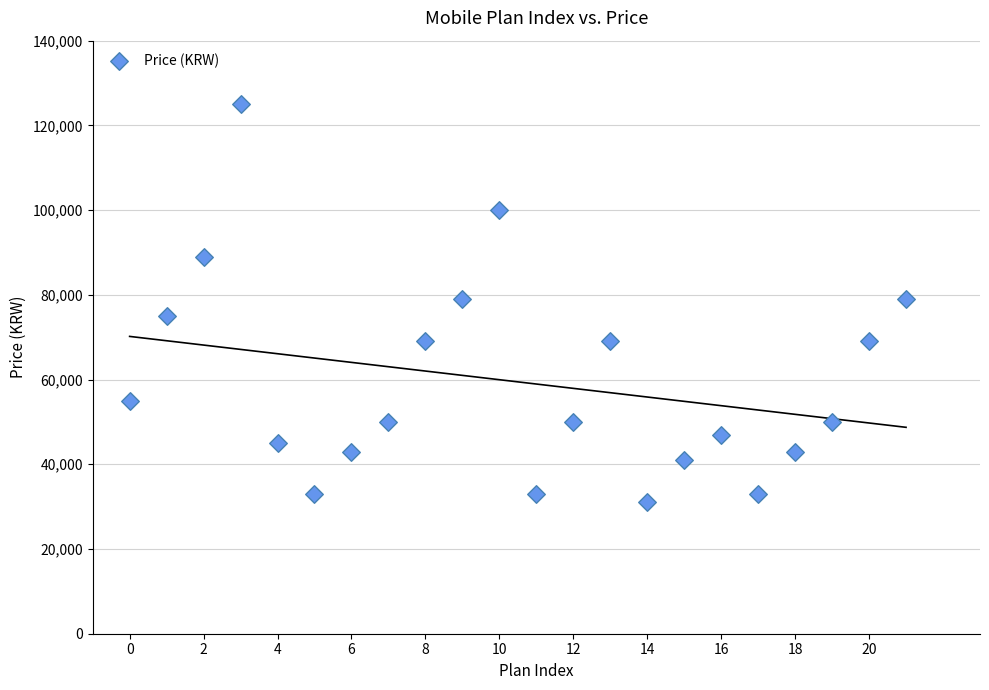

How many points are shown in the scatter plot?

22